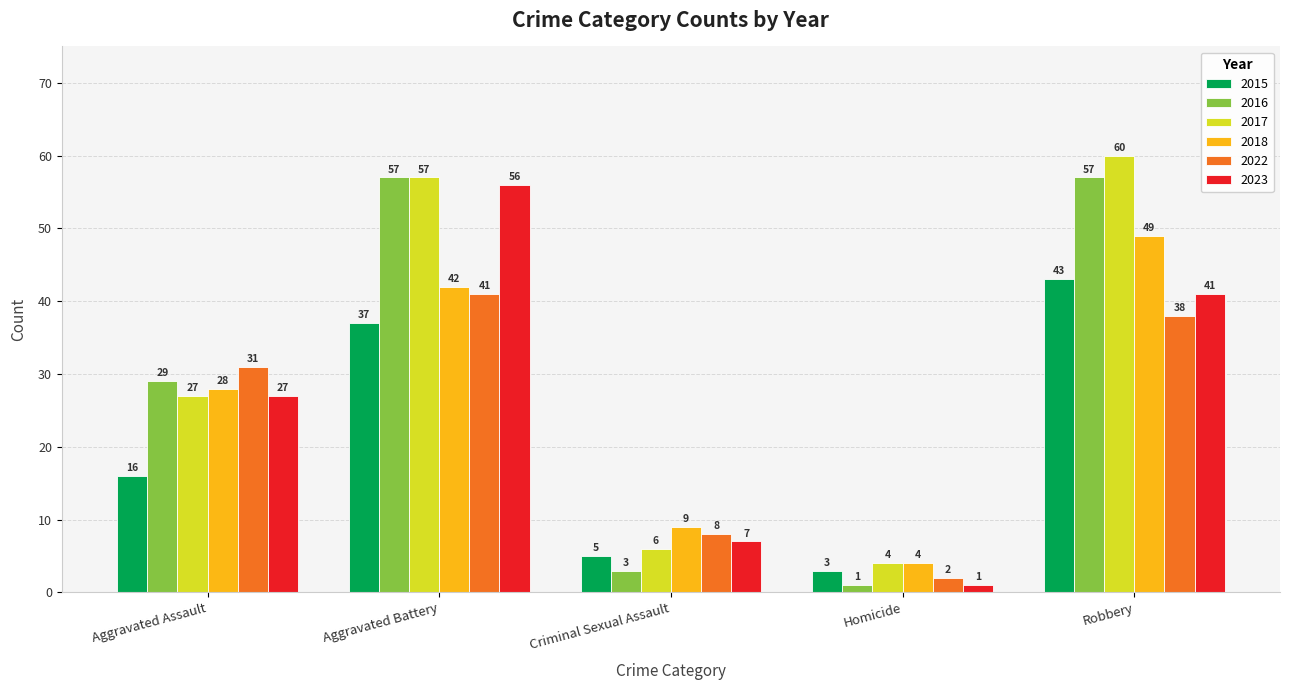

Is it true that 2016 equals 57 at Robbery?

True